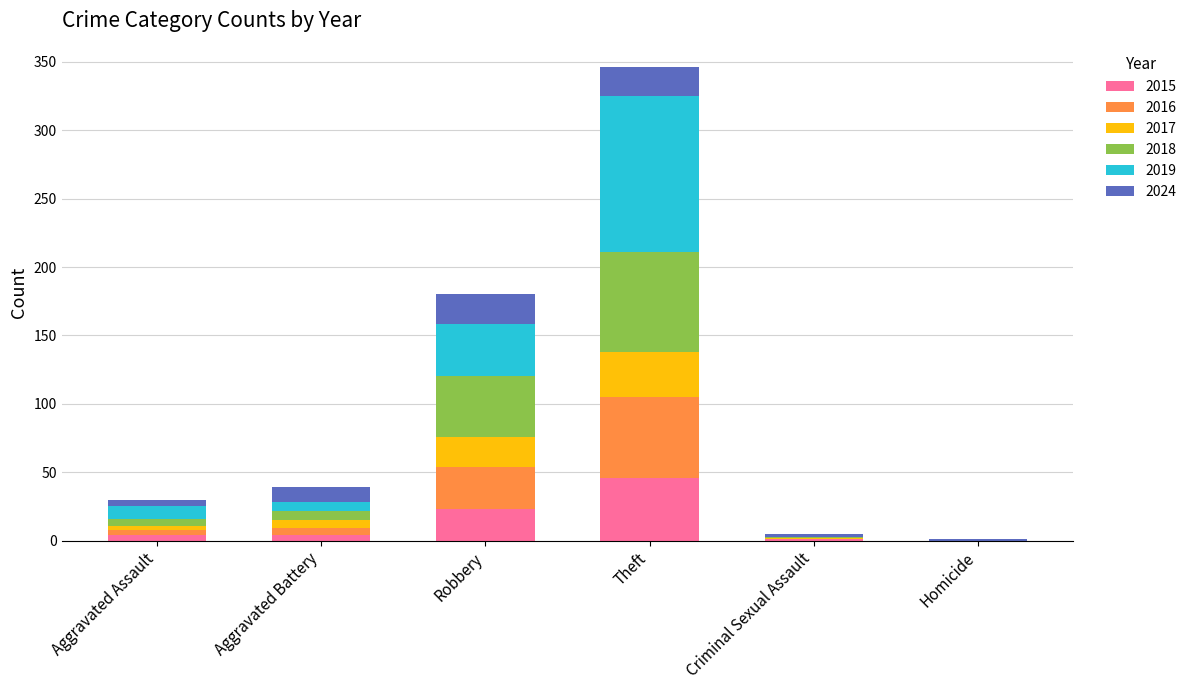

What is the total value across all series at Criminal Sexual Assault?

5